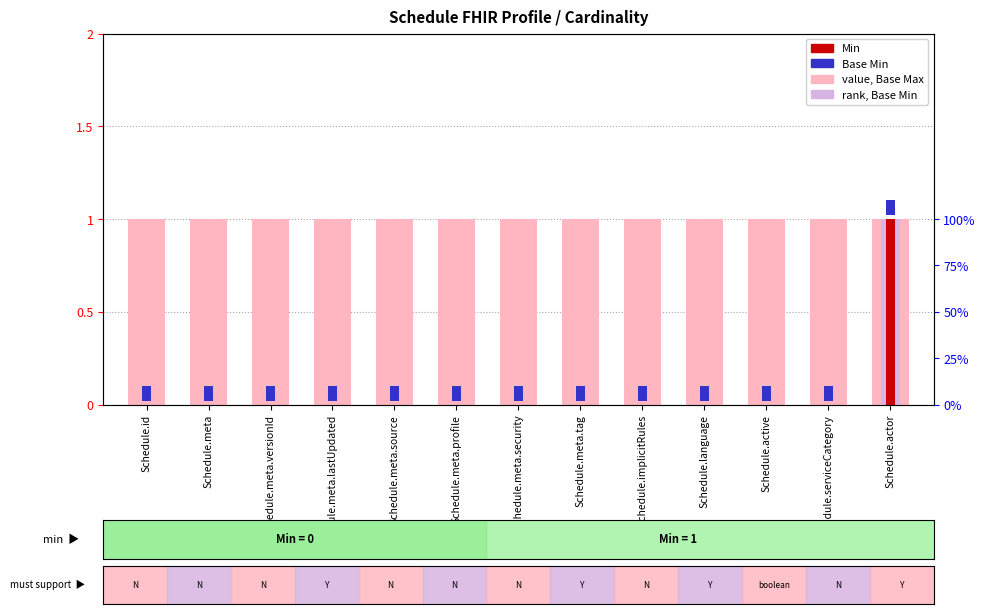

How many positive values does the Min series have?

1